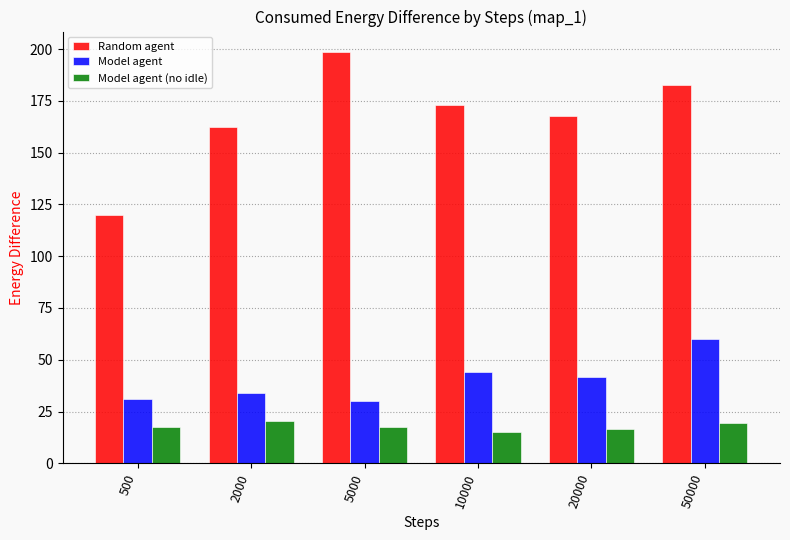

Rank the series at 20000 from lowest to highest value.

Model agent (no idle), Model agent, Random agent